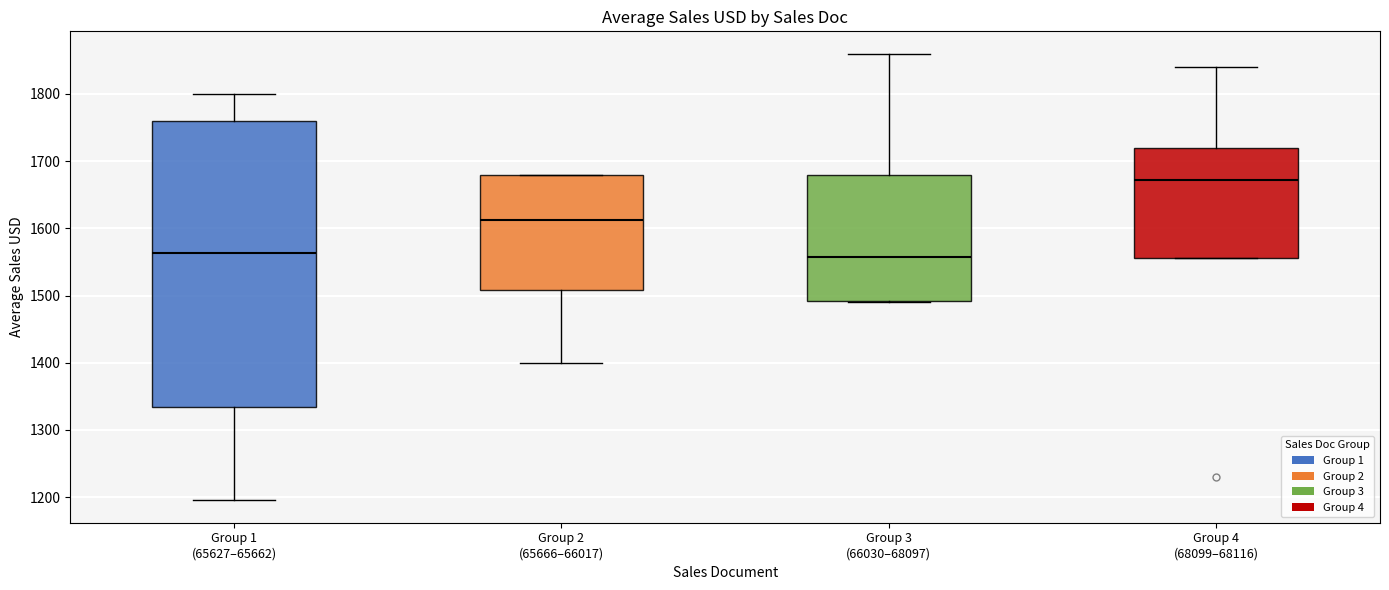

Comparing the boxes themselves (not the whiskers), which one is the tallest?

Group 1 (65627–65662)